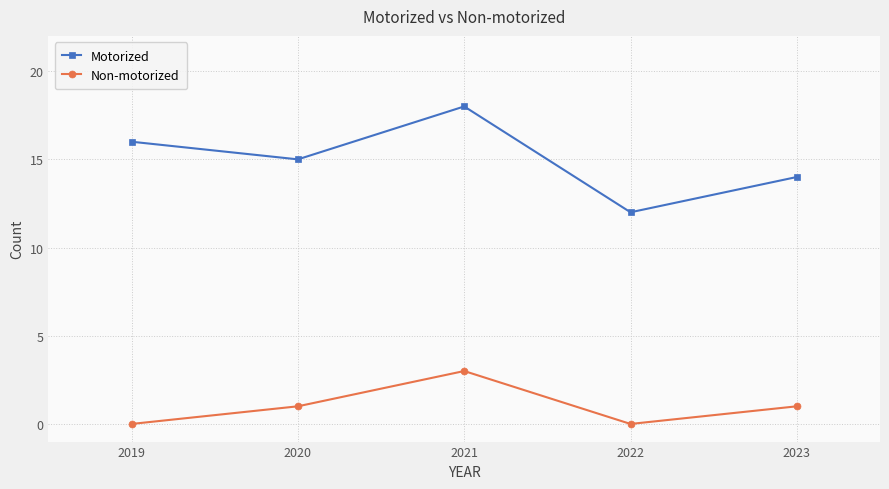

How many lines are shown in the chart?

2